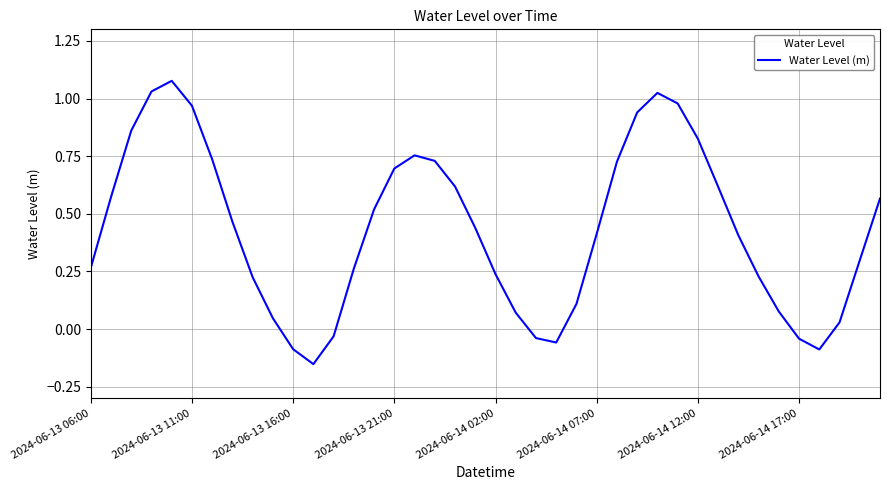

What is the difference between the maximum and minimum values?

1.2